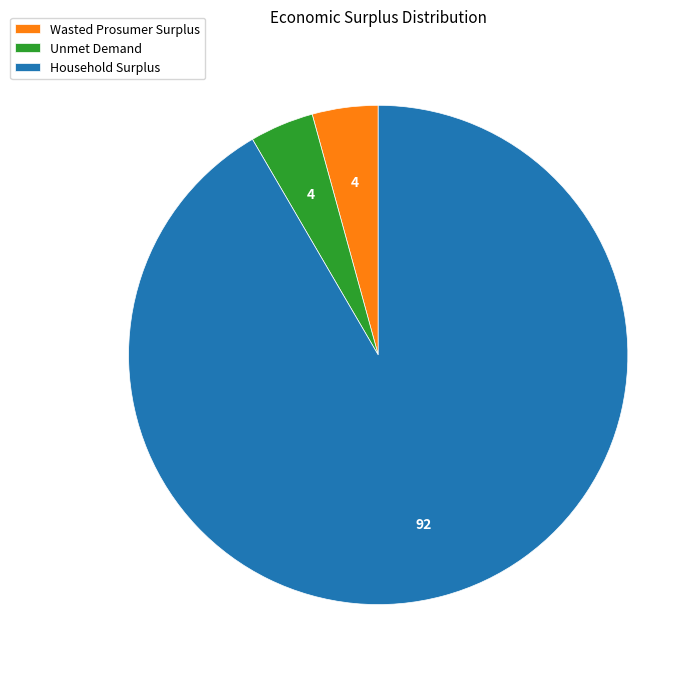

What is the ratio of the value at Household Surplus to the value at Unmet Demand?

22.1